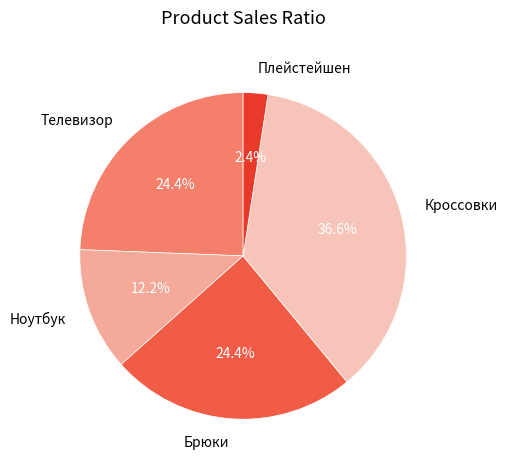

Which slice is the smallest?

Плейстейшен